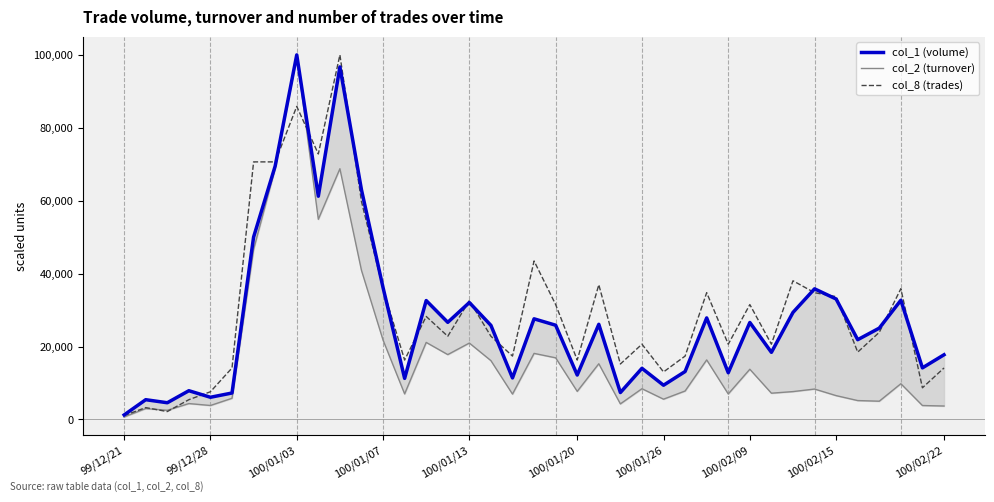

Rank the series at 100/01/26 from highest to lowest value.

col_8 (trades), col_1 (volume), col_2 (turnover)